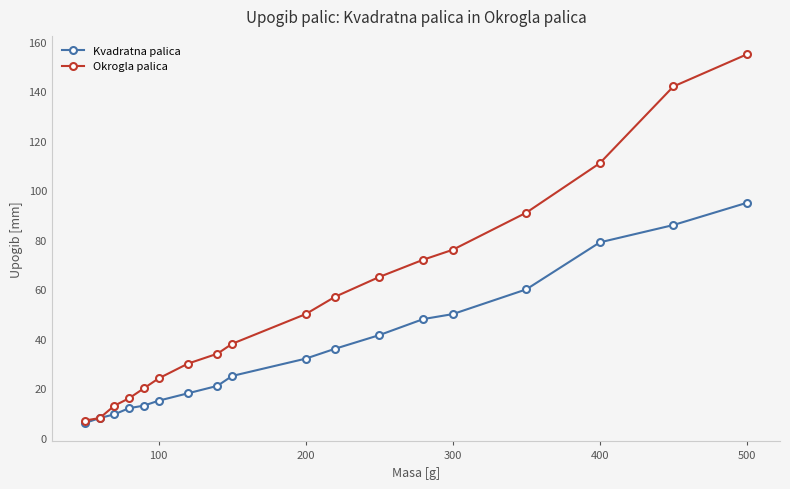

What is the highest value of the Kvadratna palica series?

95.0